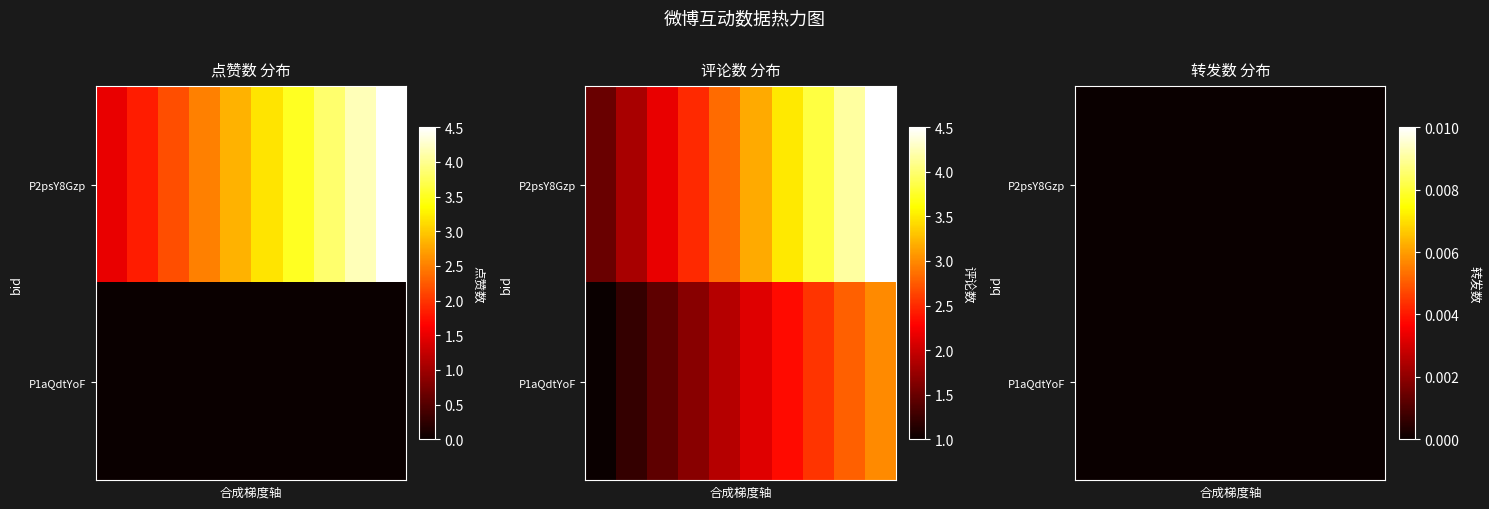

Rank the series by their average value, from lowest to highest.

转发数, 点赞数, 评论数